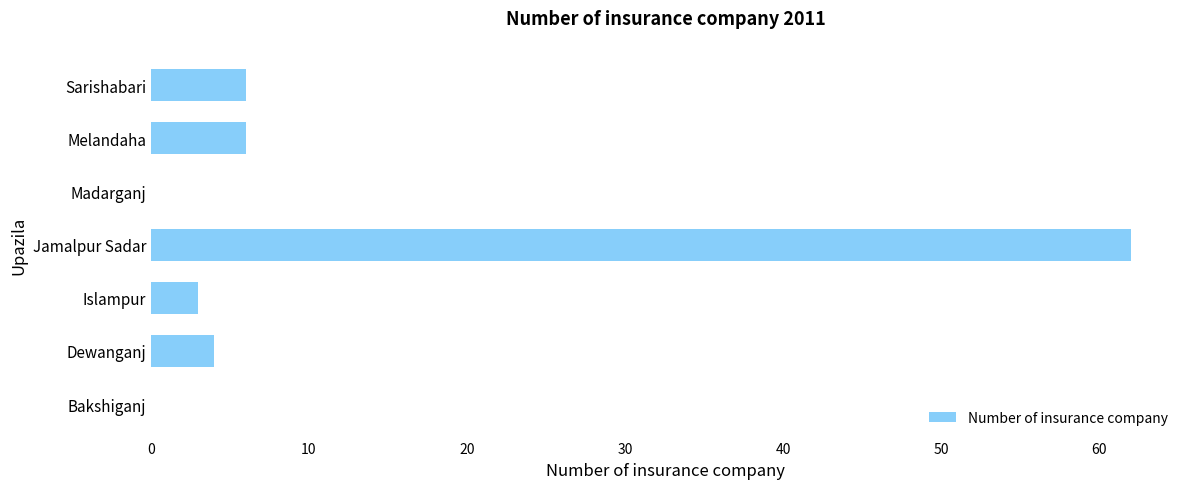

True or false: the data shows 6 at Melandaha.

True